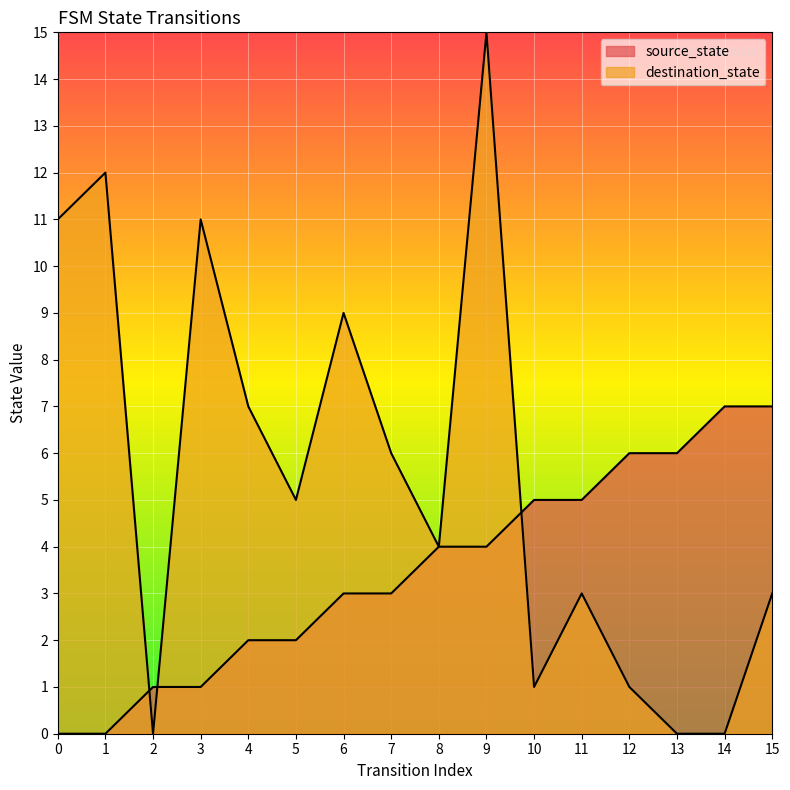

How many values in the source_state series exceed 4?

6